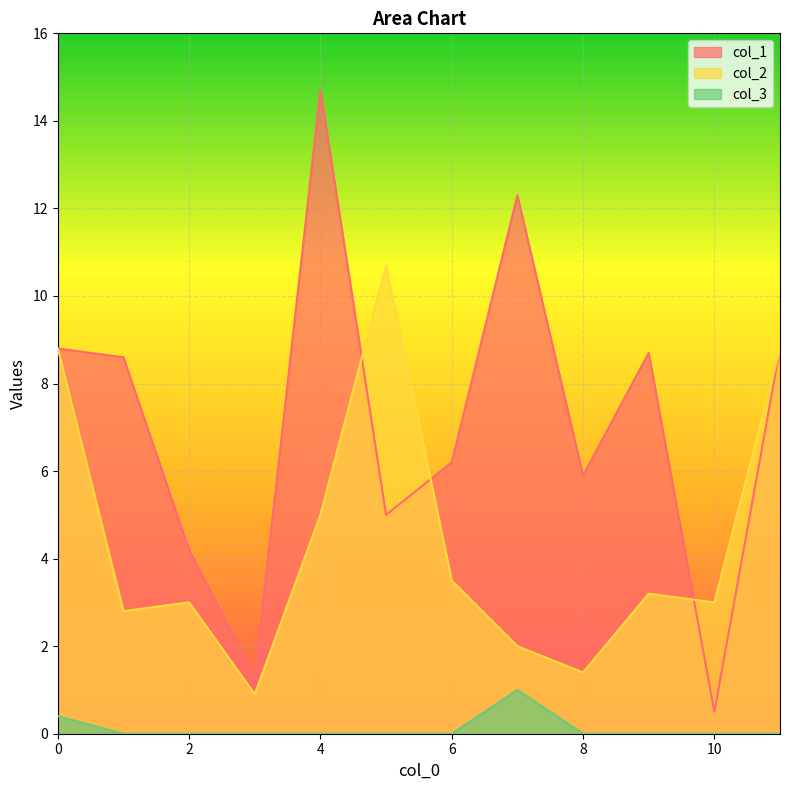

Which category has the highest value in the col_3 series?

7